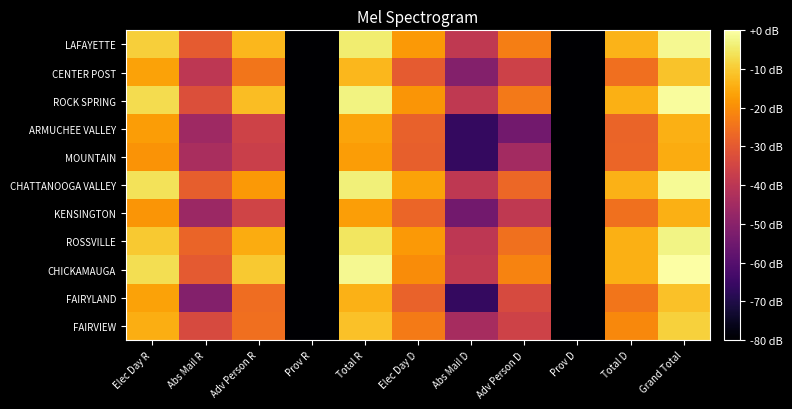

Between Prov D and Elec Day D, which is larger?

Elec Day D